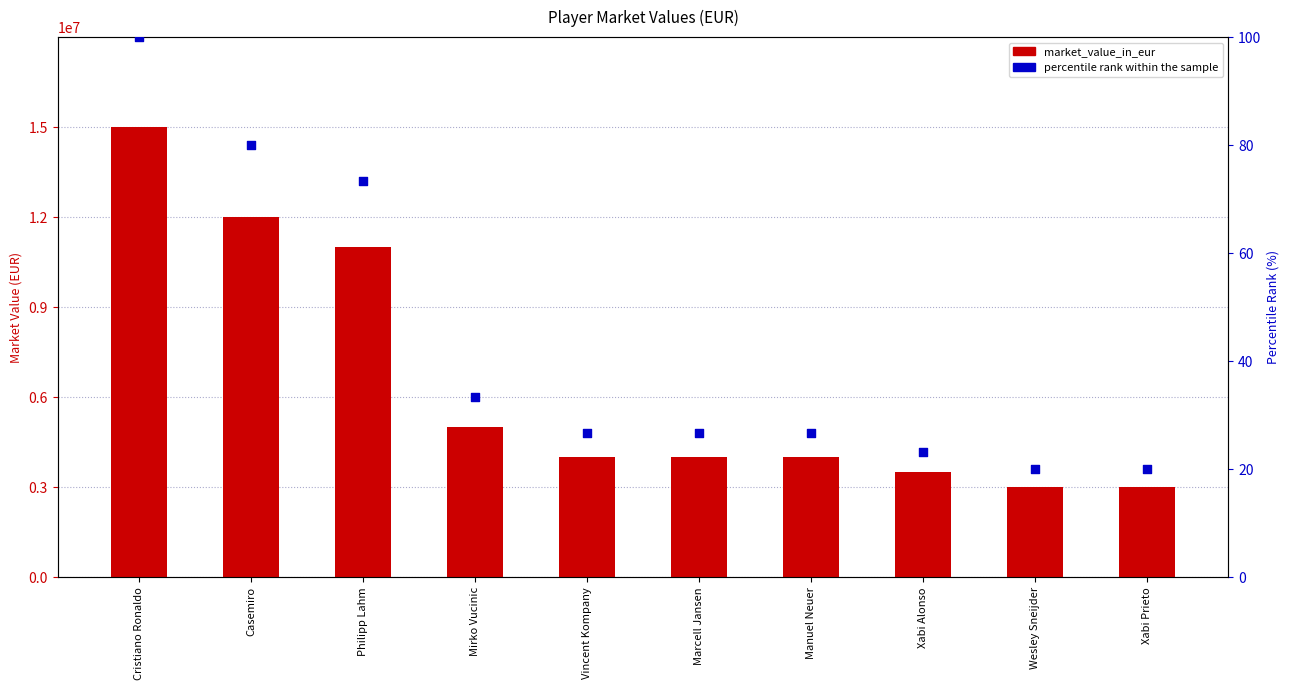

Is the value of percentile rank within the sample at Xabi Prieto greater than the value of market_value_in_eur at Vincent Kompany?

No